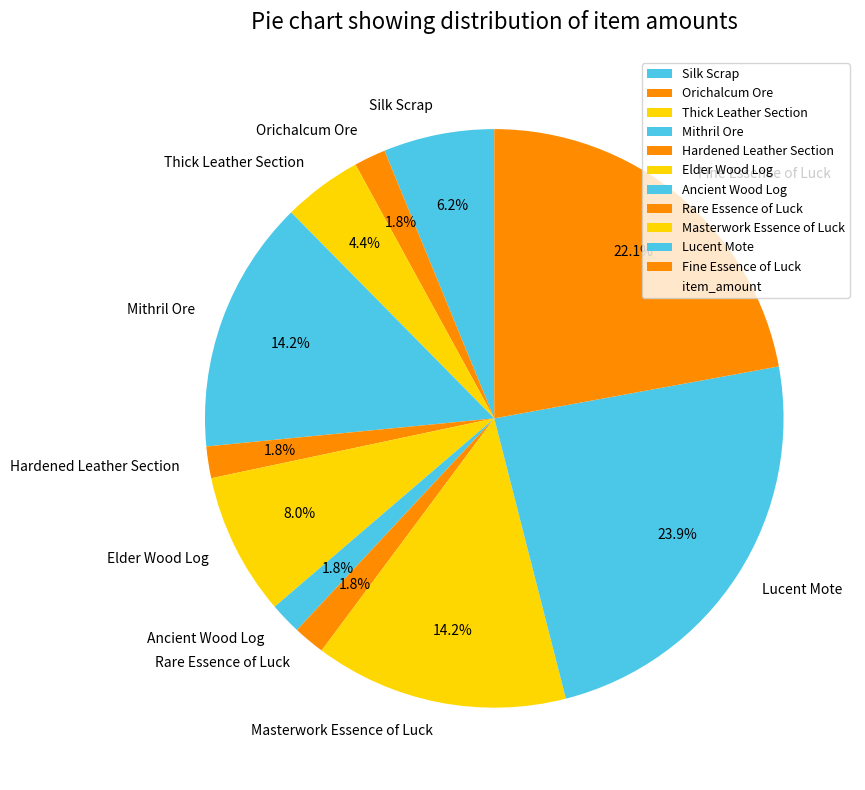

Is the sum of Masterwork Essence of Luck and Orichalcum Ore greater than half?

No